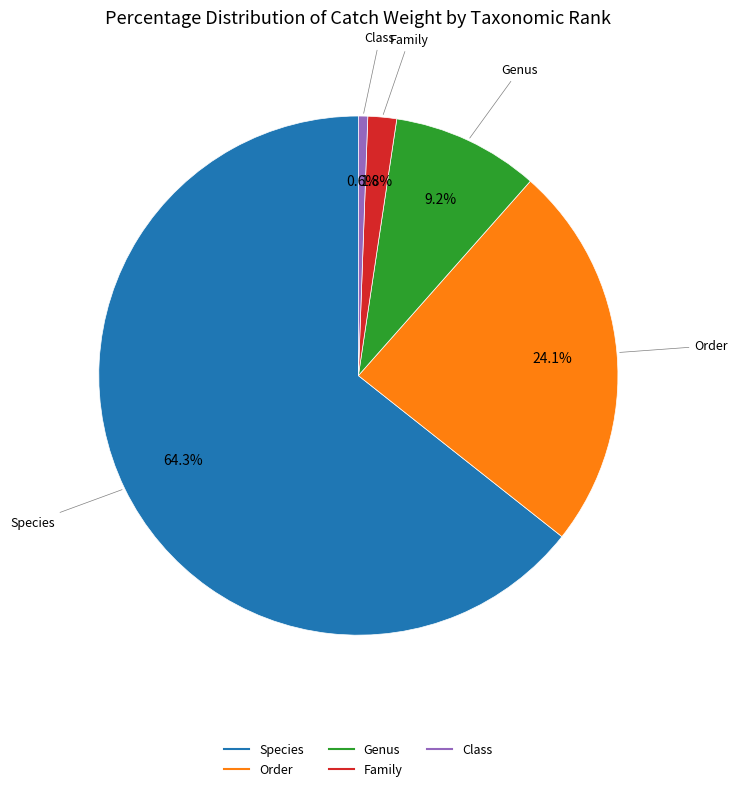

How many slices are in this pie chart?

5